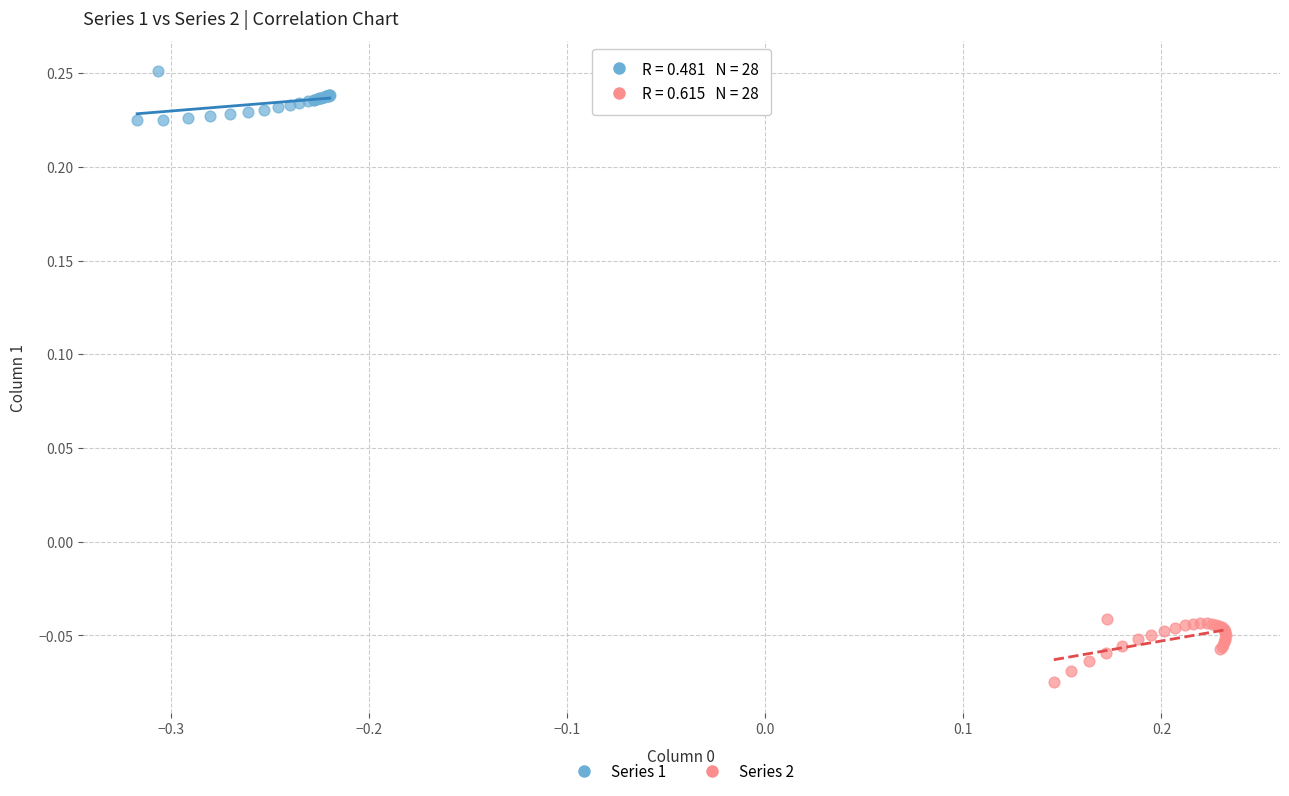

Which series reaches the minimum Y coordinate?

Series 2